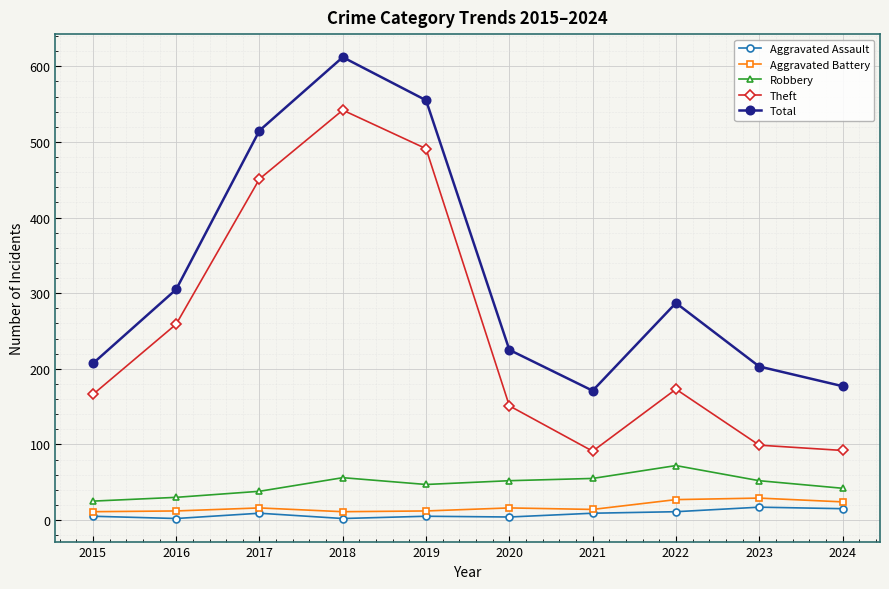

True or false: Theft and Robbery cross at least once.

False